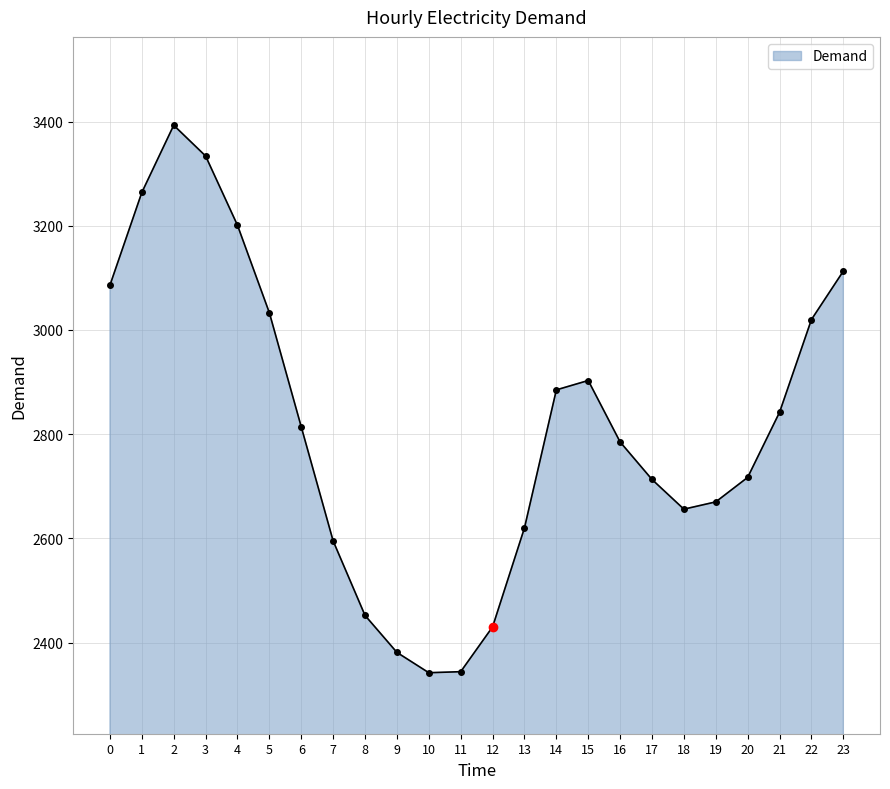

What is the sum of the values at 20 and 23?

5830